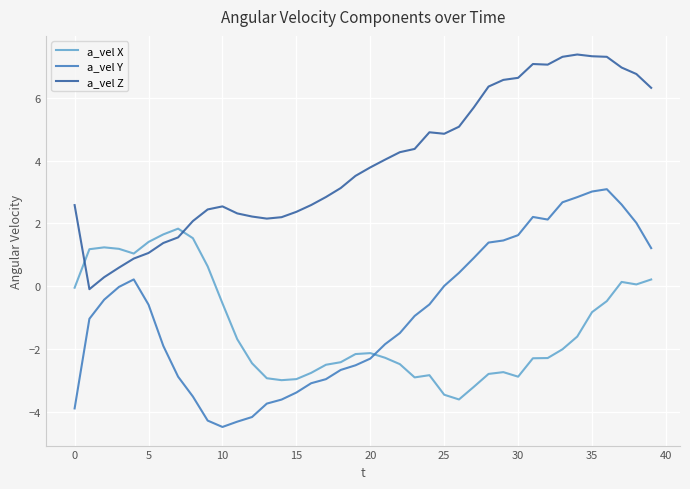

Which series has the largest total across all categories?

a_vel Z